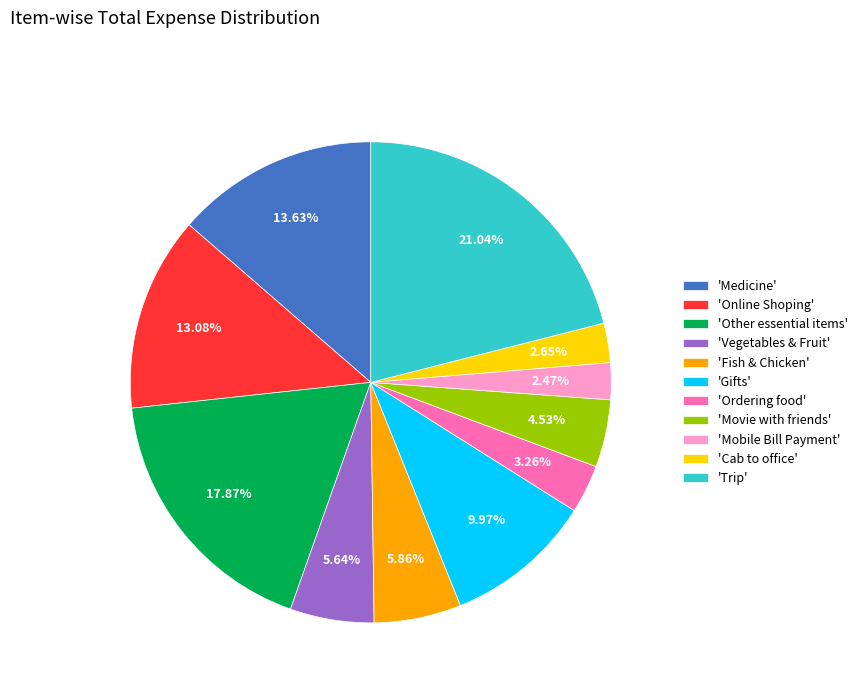

Is there a majority slice in this chart?

No